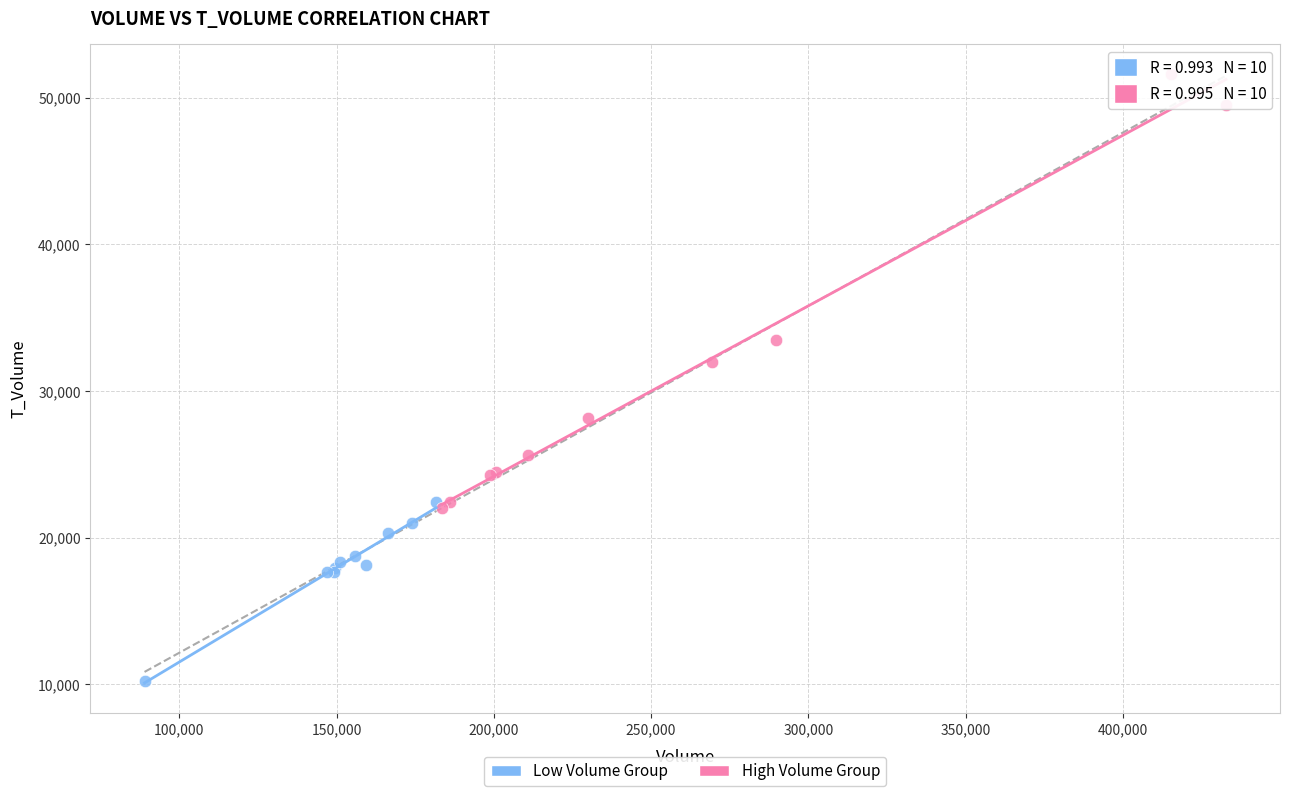

What are all the series names shown in the legend?

Low Volume Group, High Volume Group